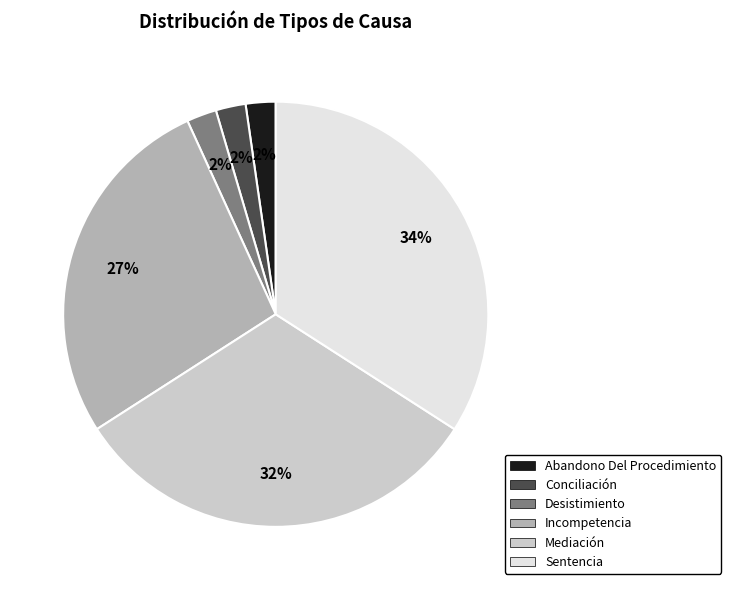

To the nearest percent, what portion does Abandono Del Procedimiento represent?

2%